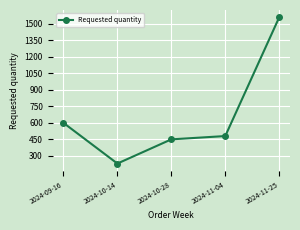

Does the chart have visible grid lines?

Yes